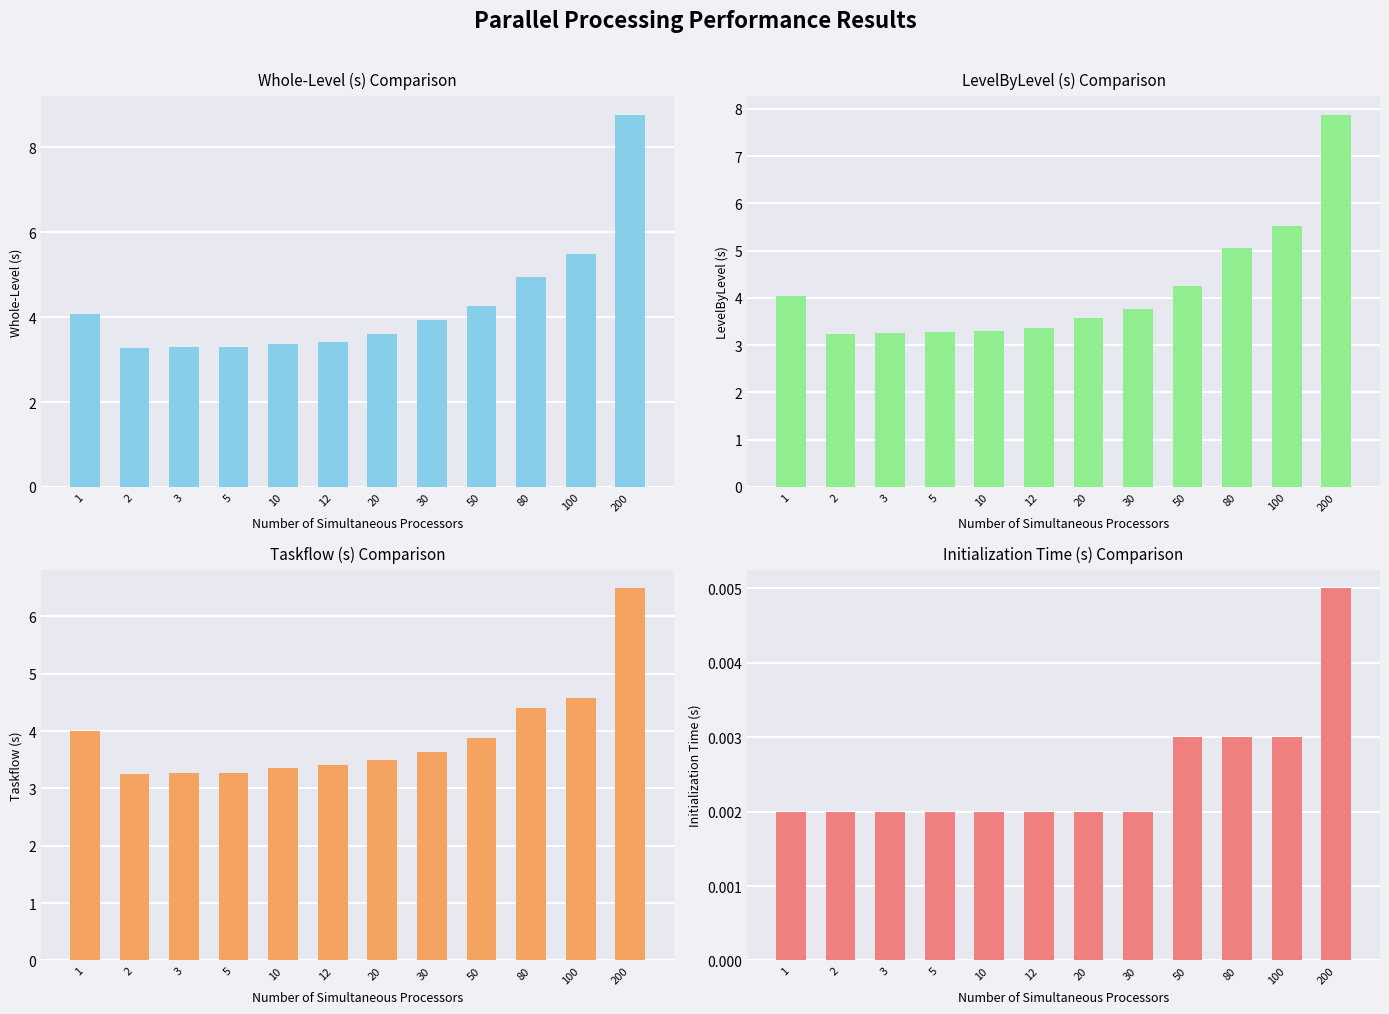

Reading left to right, extract all data points from this chart.

Whole-Level (s): 1=4.1	2=3.3	3=3.3	5=3.3	10=3.4	12=3.4	20=3.6	30=3.9	50=4.3	80=5.0	100=5.5	200=8.8
LevelByLevel (s): 1=4.0	2=3.2	3=3.3	5=3.3	10=3.3	12=3.4	20=3.6	30=3.8	50=4.2	80=5.1	100=5.5	200=7.9
Taskflow (s): 1=4.0	2=3.2	3=3.3	5=3.3	10=3.4	12=3.4	20=3.5	30=3.6	50=3.9	80=4.4	100=4.6	200=6.5
Initialization Time (s): 1=0.0	2=0.0	3=0.0	5=0.0	10=0.0	12=0.0	20=0.0	30=0.0	50=0.0	80=0.0	100=0.0	200=0.0